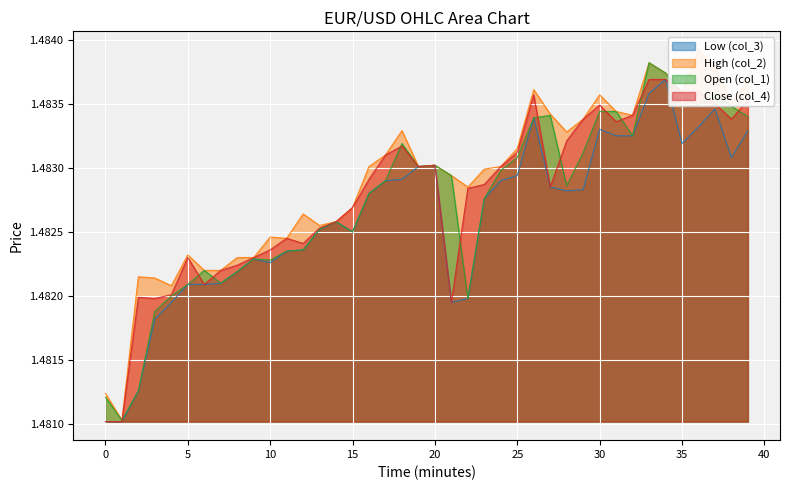

At how many categories does at least one series exceed 1?

40